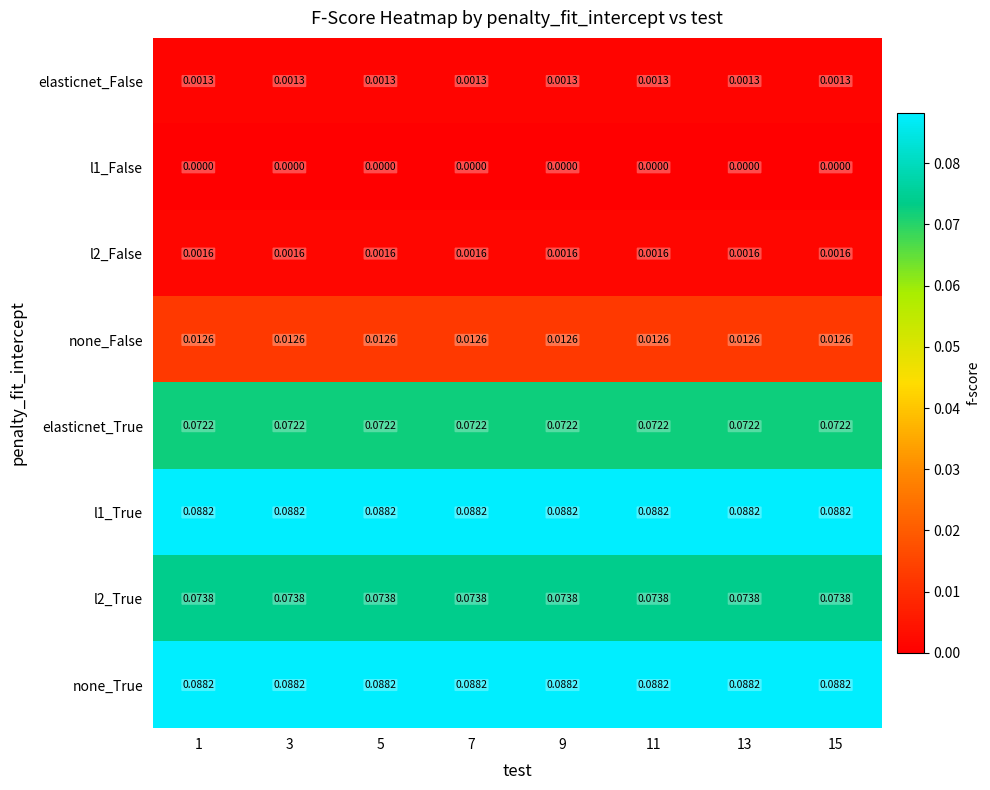

Is the value of elasticnet_True at 5 greater than the value of l2_False at 7?

Yes